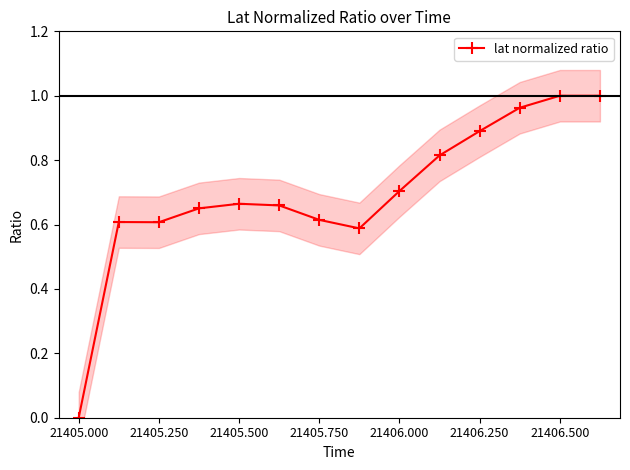

True or false: the data has more than 1 interior local peaks.

True